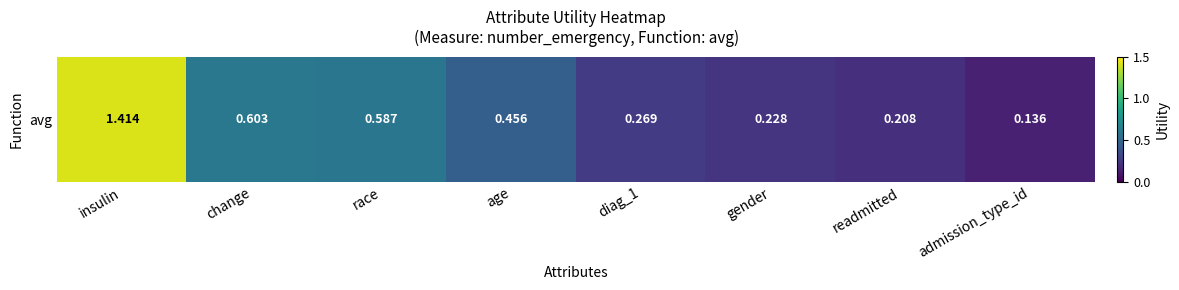

Which category has the lowest value across all series?

admission_type_id